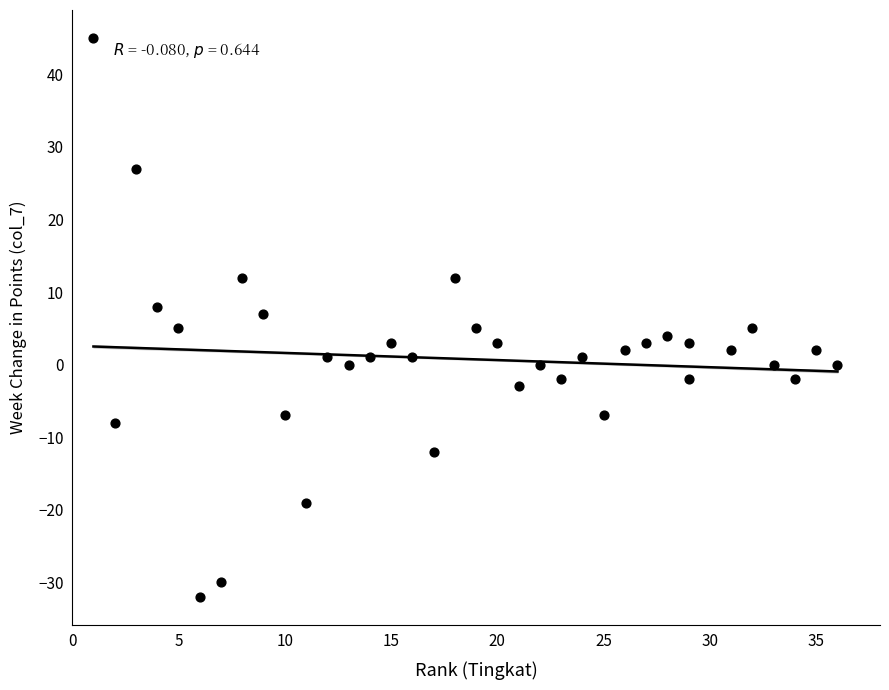

What is the range of X values (max minus min)?

35